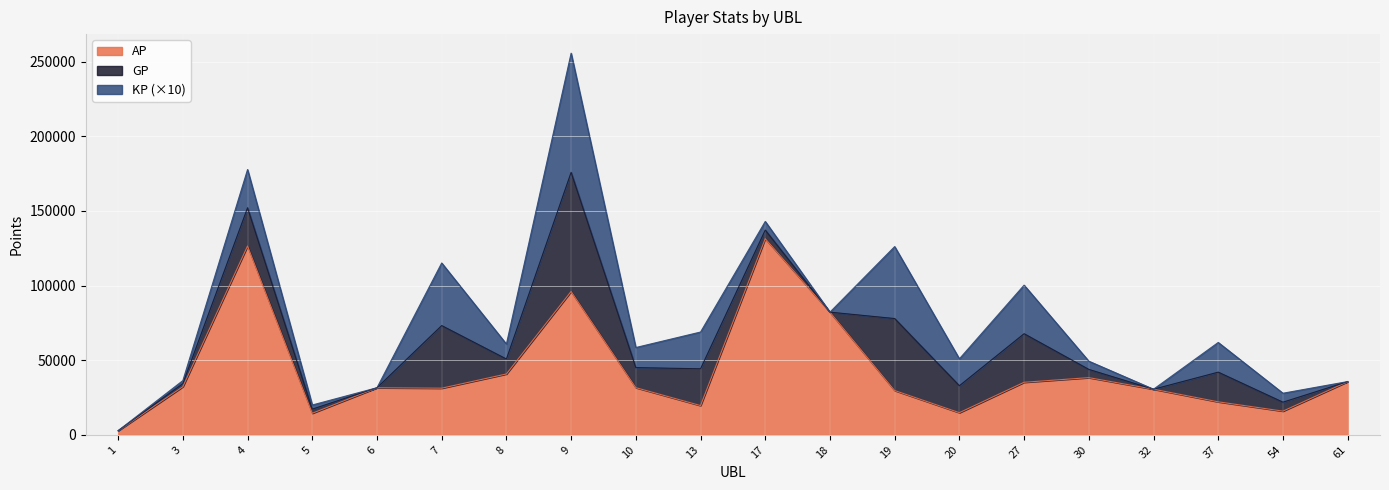

What is the total value across all series at 9?

255577.7